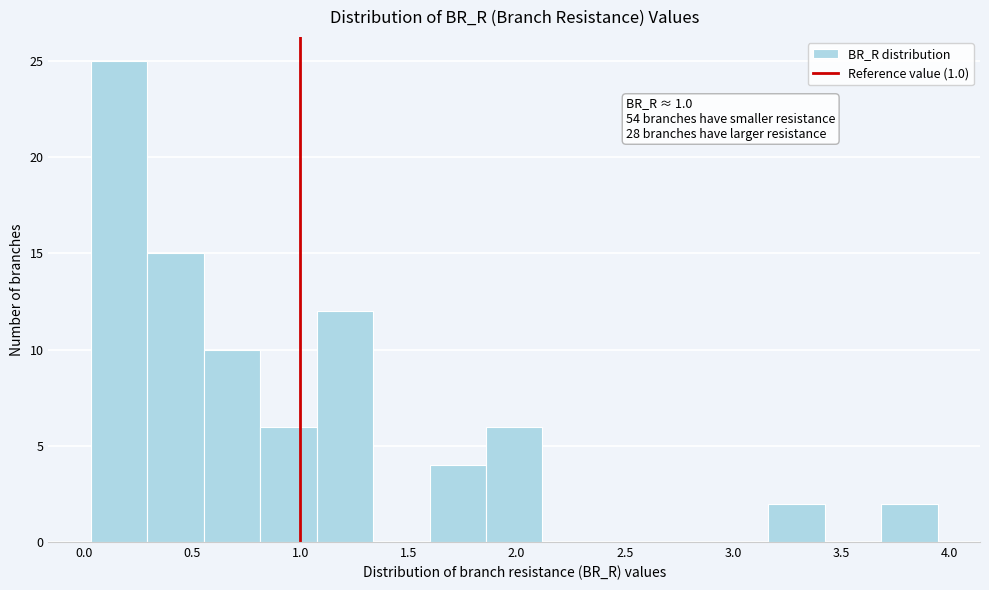

Which range on the x-axis has the tallest bar?

0.05 to 0.30